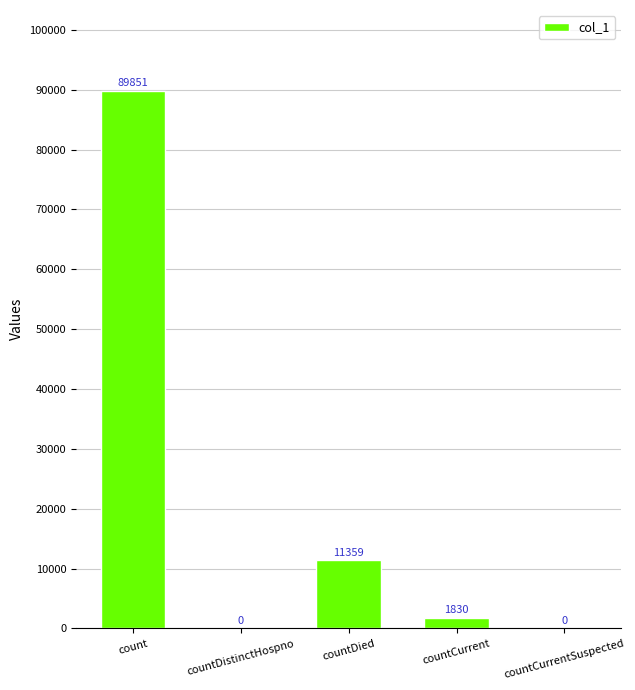

Reading right to left, transcribe all the data shown in this chart.

countCurrentSuspected=0	countCurrent=1830	countDied=11359	countDistinctHospno=0	count=89851